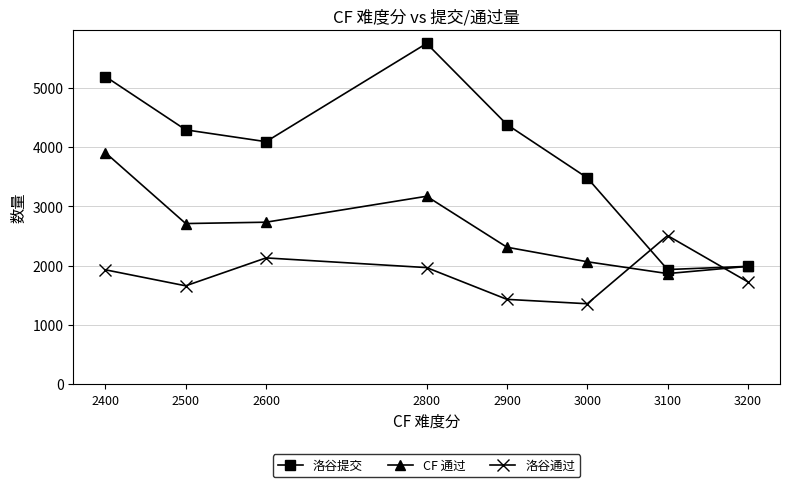

List the series in order of their peak value, highest first.

洛谷提交, CF 通过, 洛谷通过